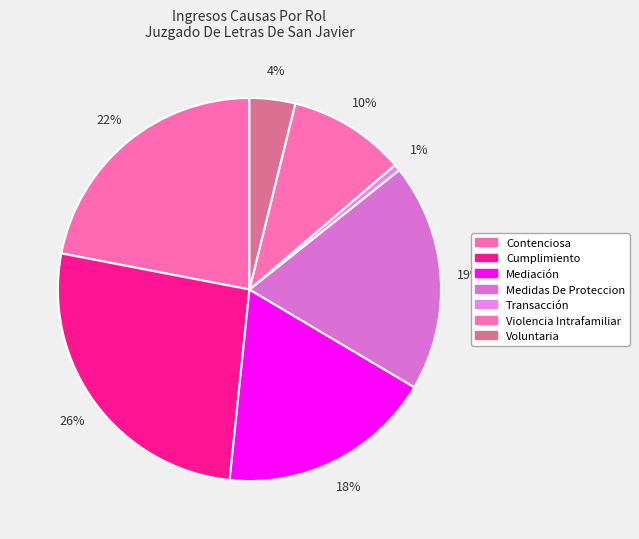

To the nearest percent, what is the average slice percentage?

14%